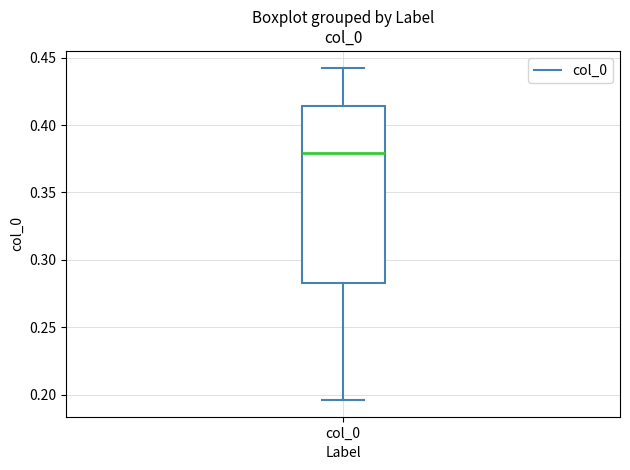

Read this box plot against the y-axis: the position of the median line, the range covered by the box, and the ends of both whiskers. The values are not printed on the chart, so give them approximately, as read against the axis.

median 0.380, box 0.285 to 0.415, whiskers 0.195 to 0.445